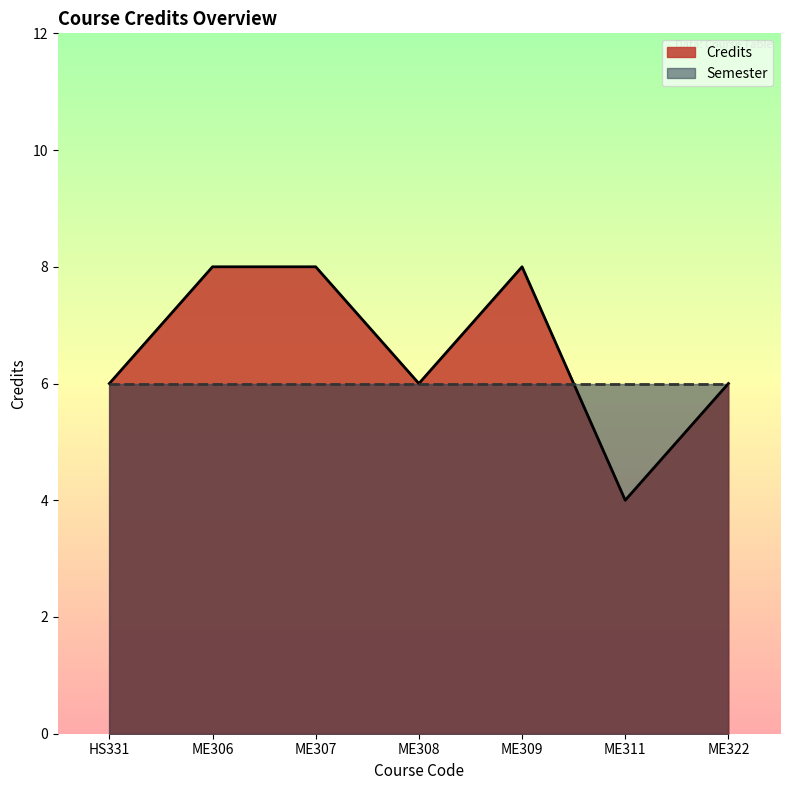

List the labels in order of value, largest first.

ME306, ME307, ME309, HS331, ME308, ME322, ME311